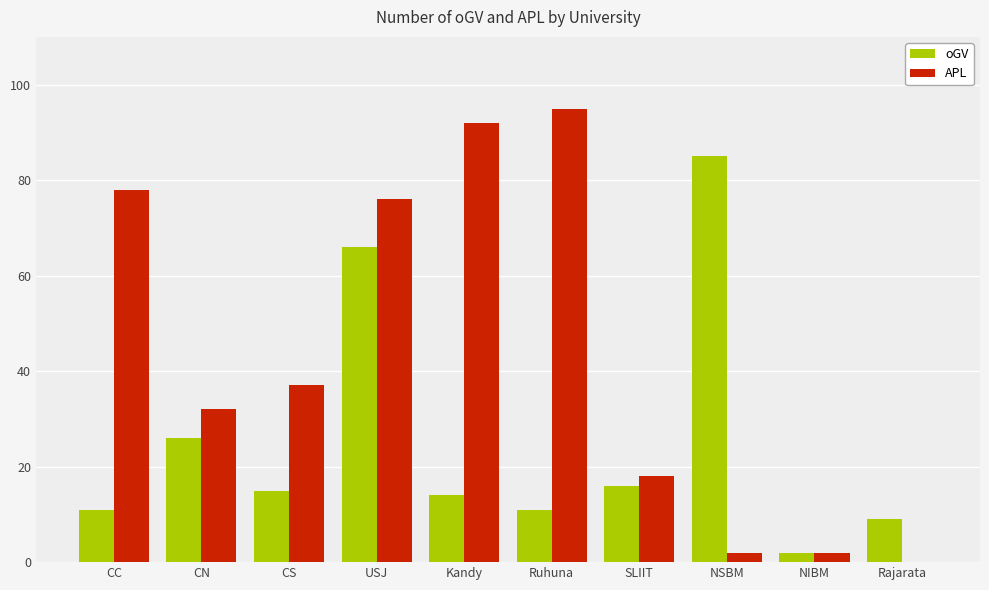

At which category does the chart reach its peak across all series?

Ruhuna